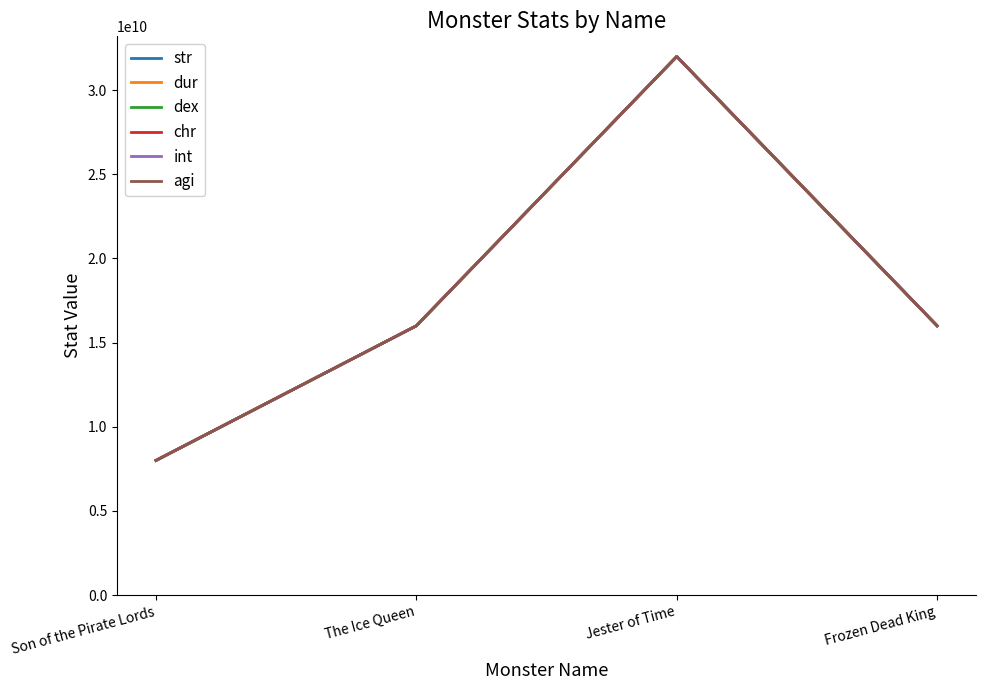

How many categories are shown in the chart?

4